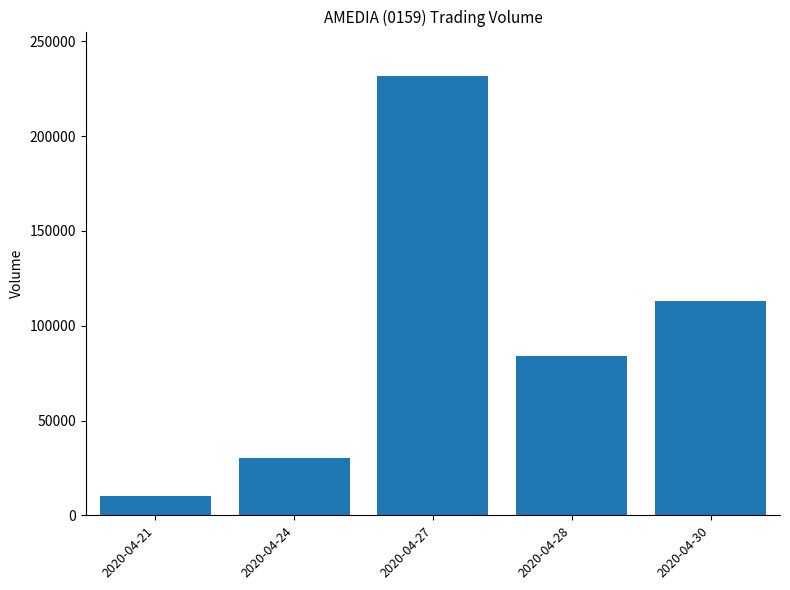

Where does the data first go above 84000?

2020-04-27